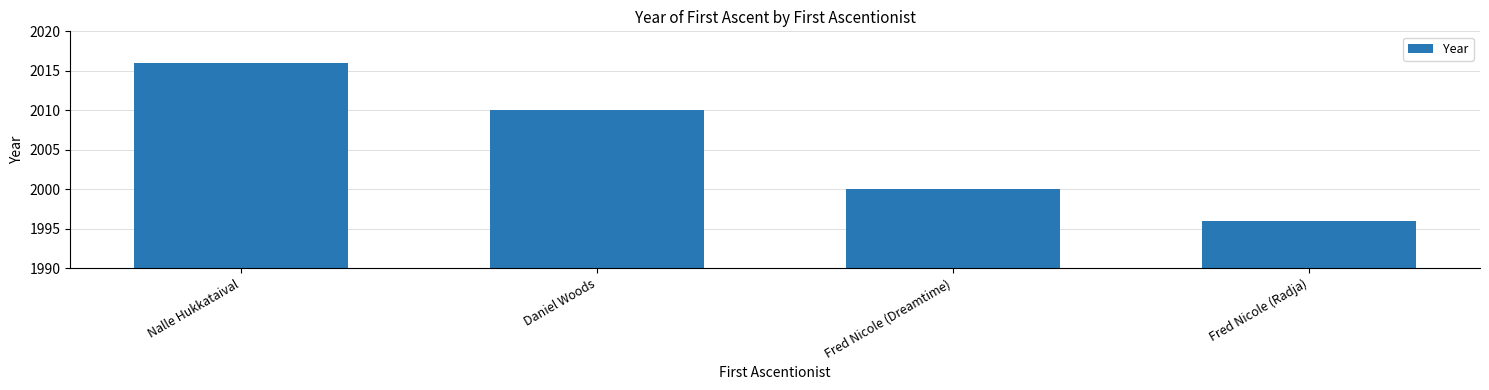

The value at Daniel Woods is 3330. True or false?

False